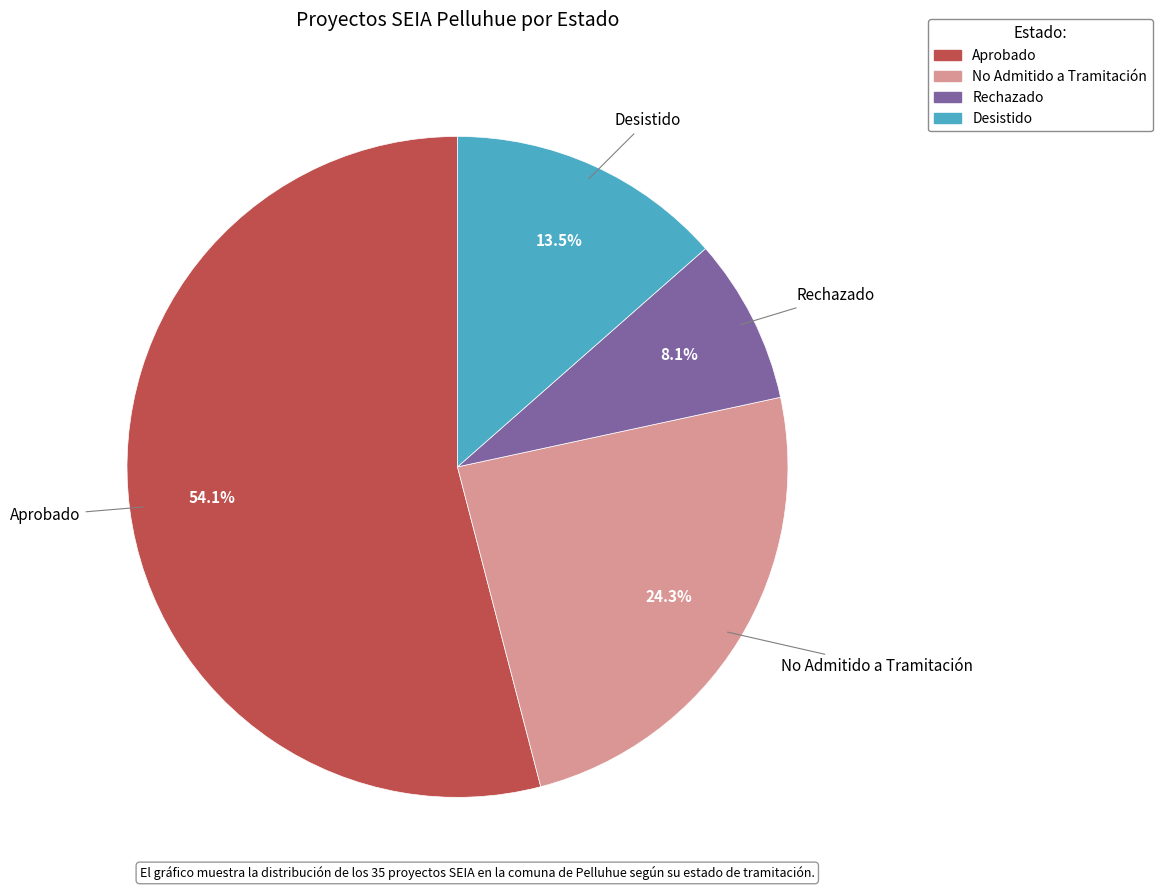

Which category accounts for the majority?

Aprobado